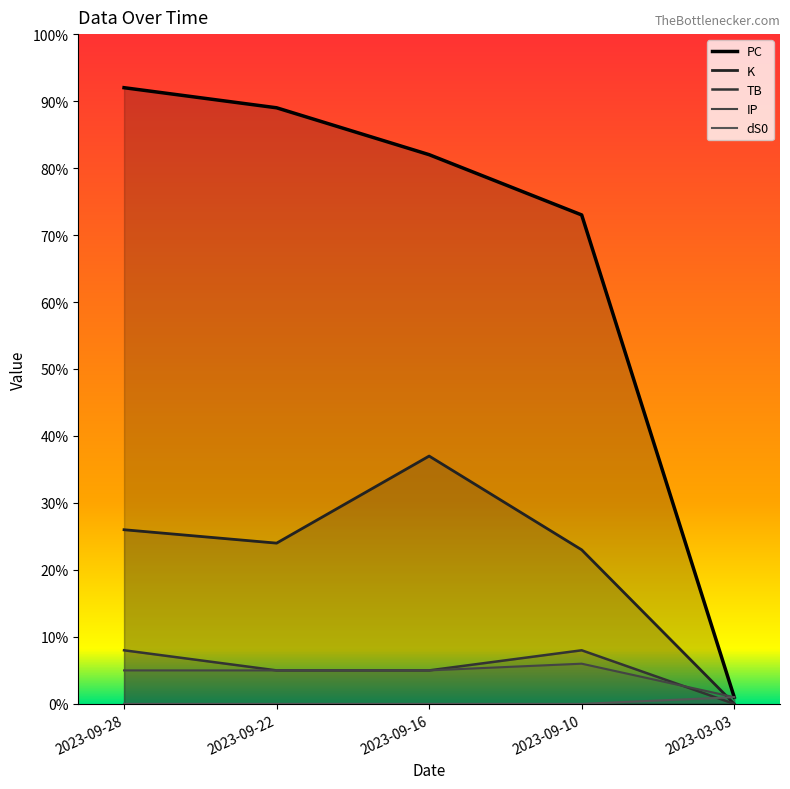

True or false: K and TB cross at least once.

False